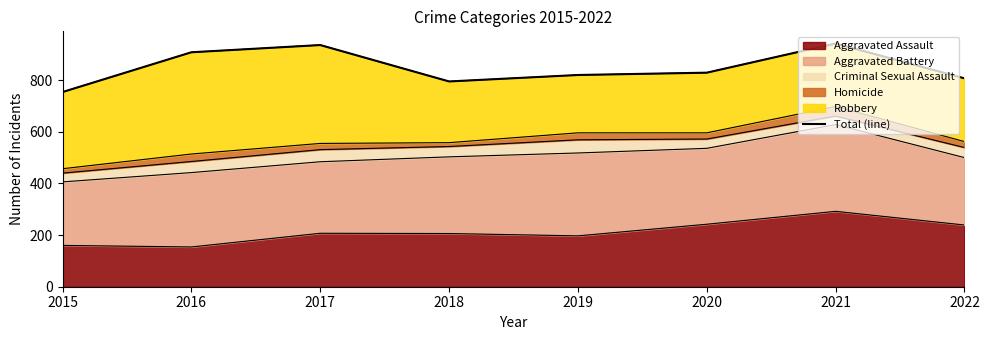

What is the greatest value displayed?

942